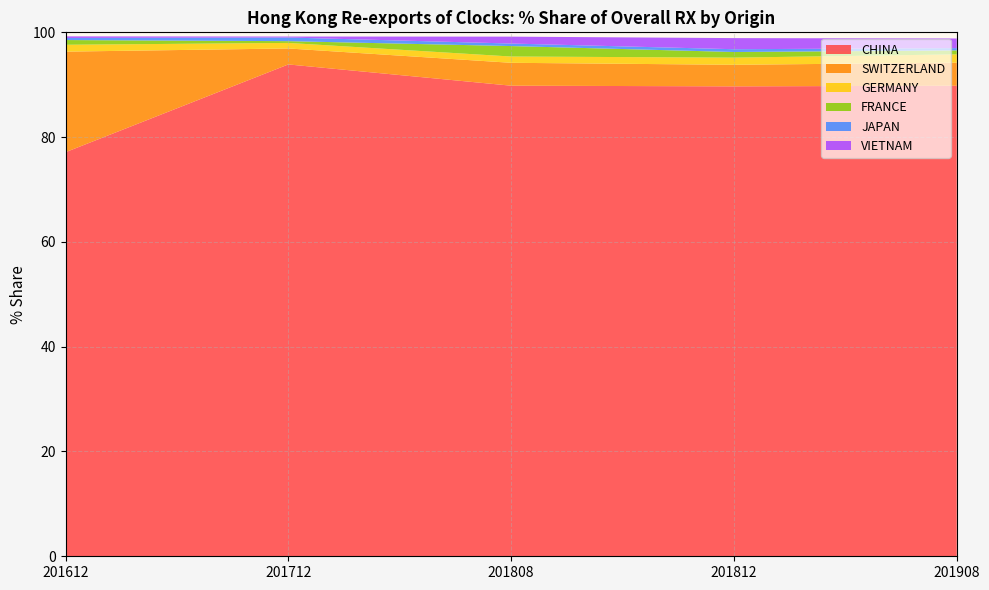

Reading left to right, extract all data points from this chart.

CHINA: 77.1	93.9	89.8	89.7	89.8
SWITZERLAND: 19.2	3.0	4.4	4.1	4.4
GERMANY: 1.3	1.1	1.2	1.4	1.6
FRANCE: 0.9	0.3	2.0	1.1	0.8
JAPAN: 0.4	0.7	0.5	0.5	0.4
VIETNAM: 0.3	0.2	1.3	2.1	1.8